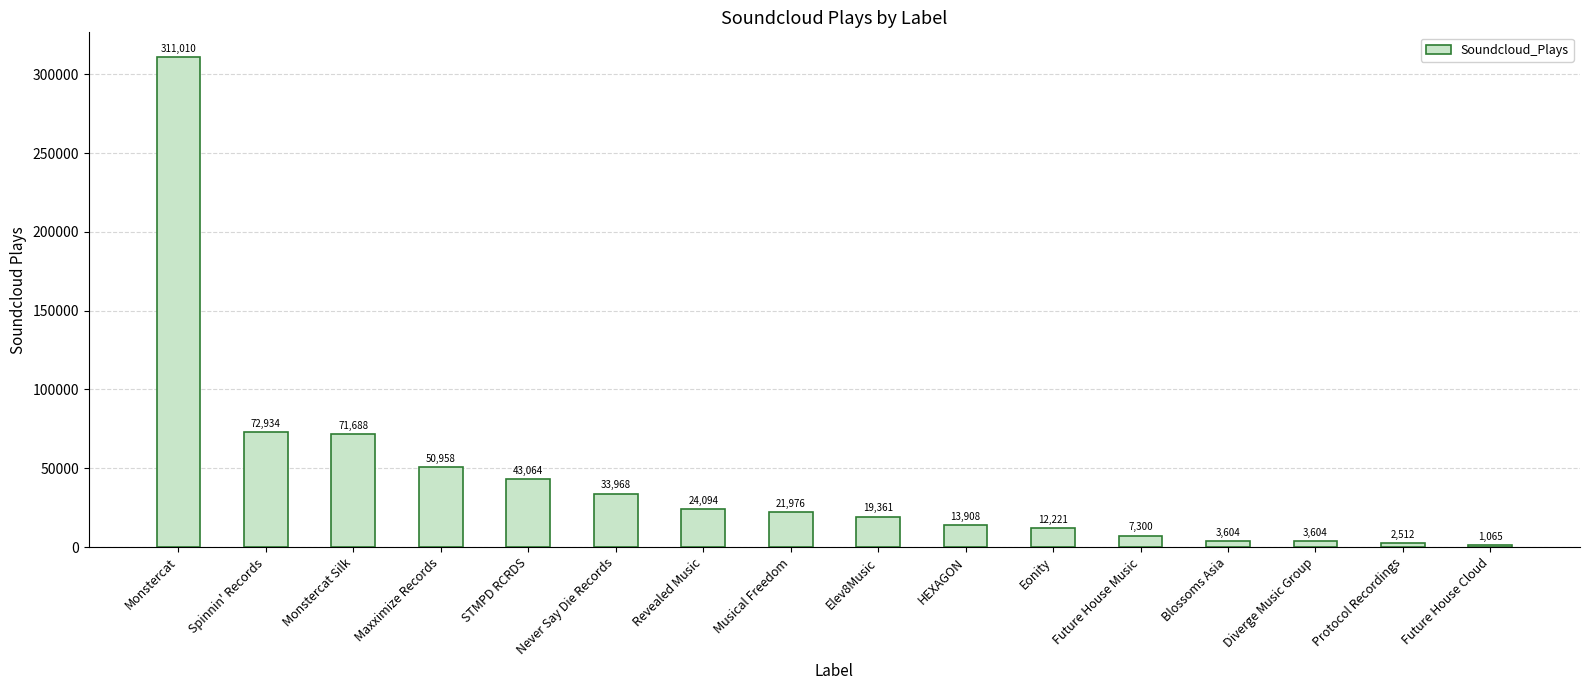

The chart shows a value of 482361 at Monstercat. True or false?

False